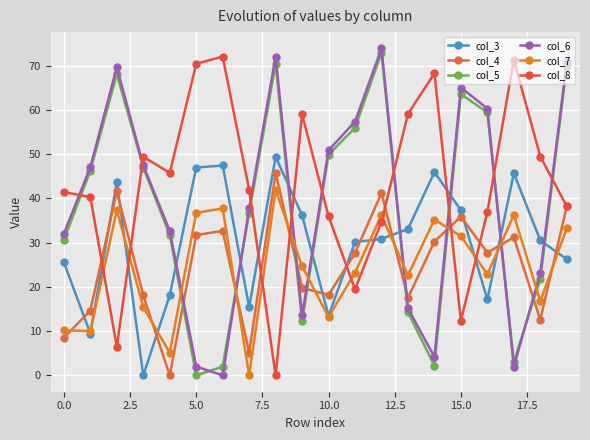

How many data points does each series have?

20